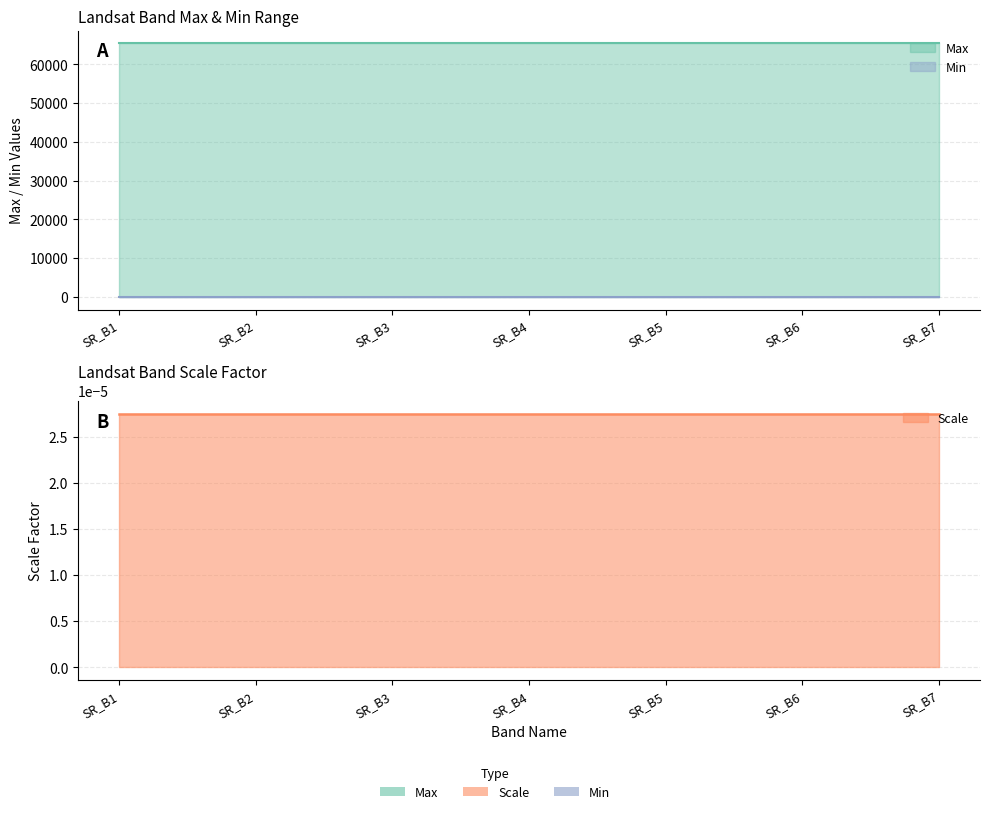

At SR_B7, list the series in order from smallest to largest.

Scale, Min, Max